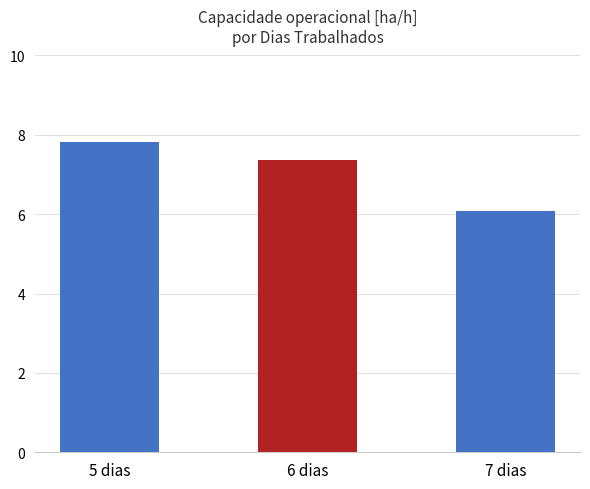

What is the label of the 2nd bar from the left?

6 dias